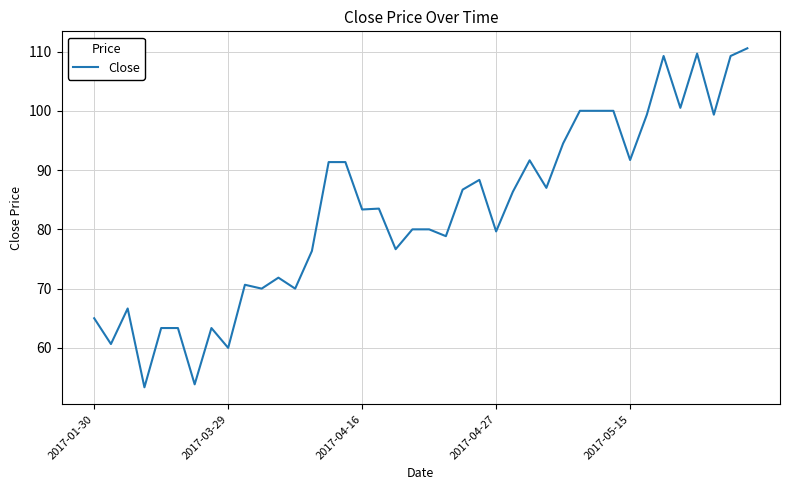

What is the smallest value displayed?

53.4